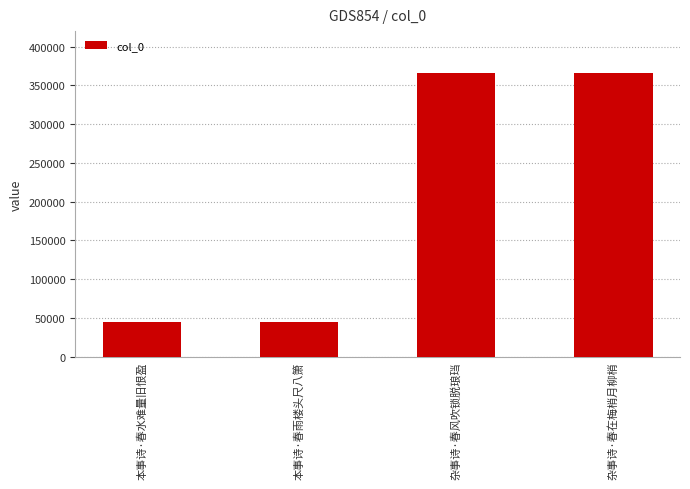

What is the change in value from 杂事诗·春风吹锁脱琅珰 to 杂事诗·春在梅梢月柳梢?

-289